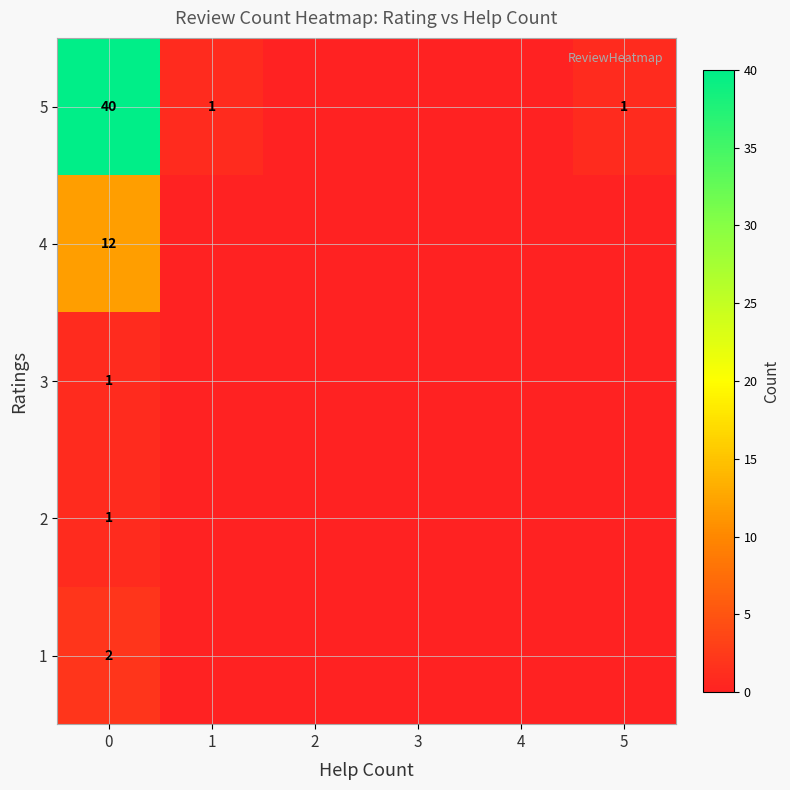

Is the value of 4 at 0 greater than the value of 5 at 5?

Yes